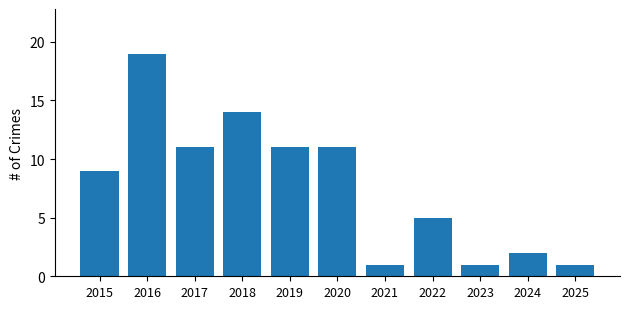

What value does the data have at 2020?

11